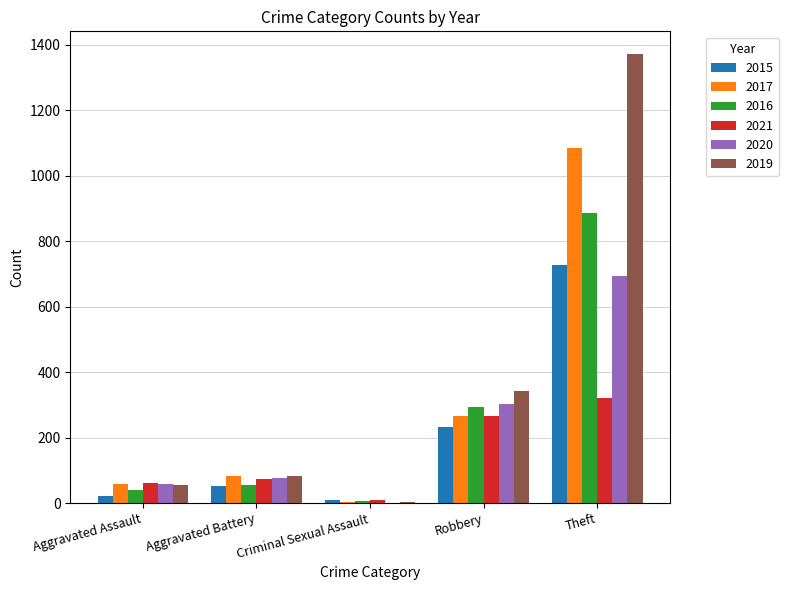

What is the maximum value shown in the chart?

1373